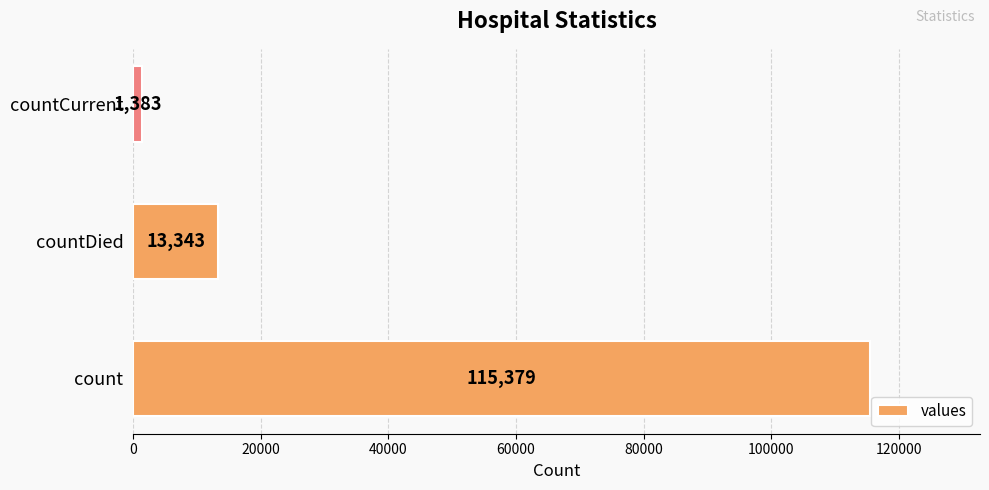

Reading top to bottom, list all the values displayed in this chart.

1383	13343	115379